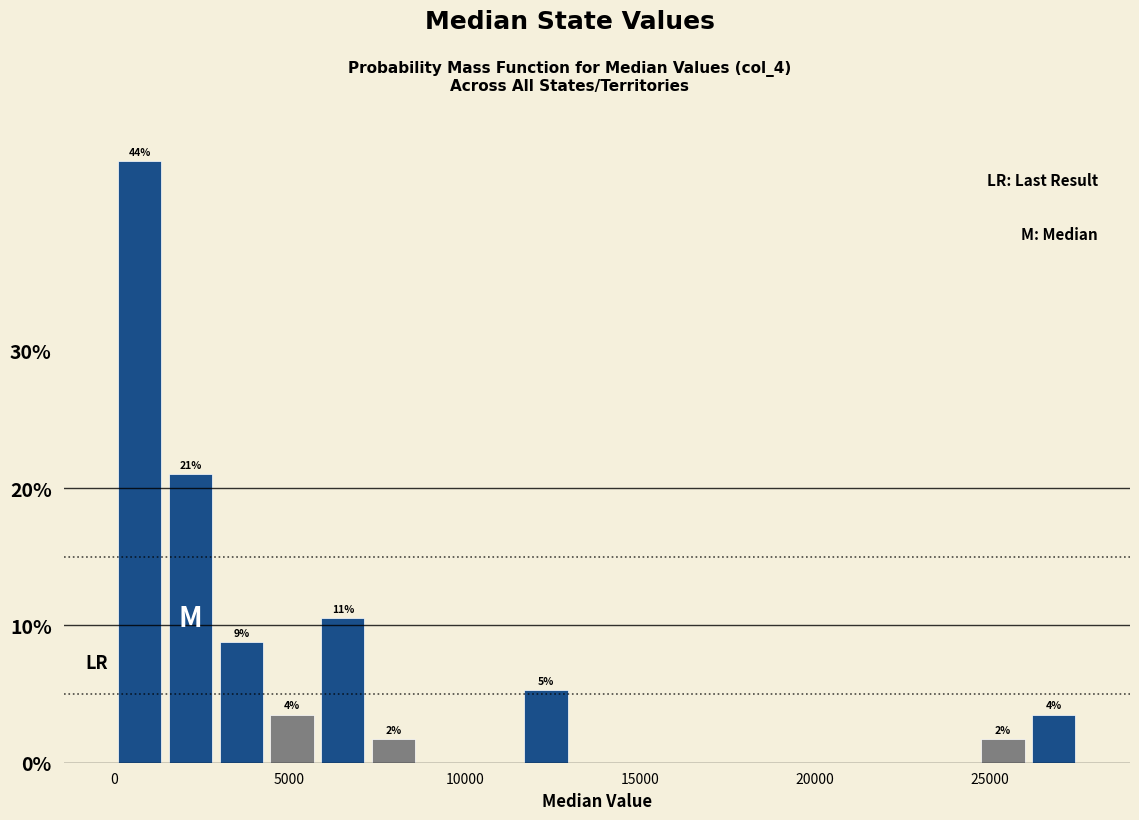

Read against the x-axis, roughly where is the centre of the tallest bar?

500